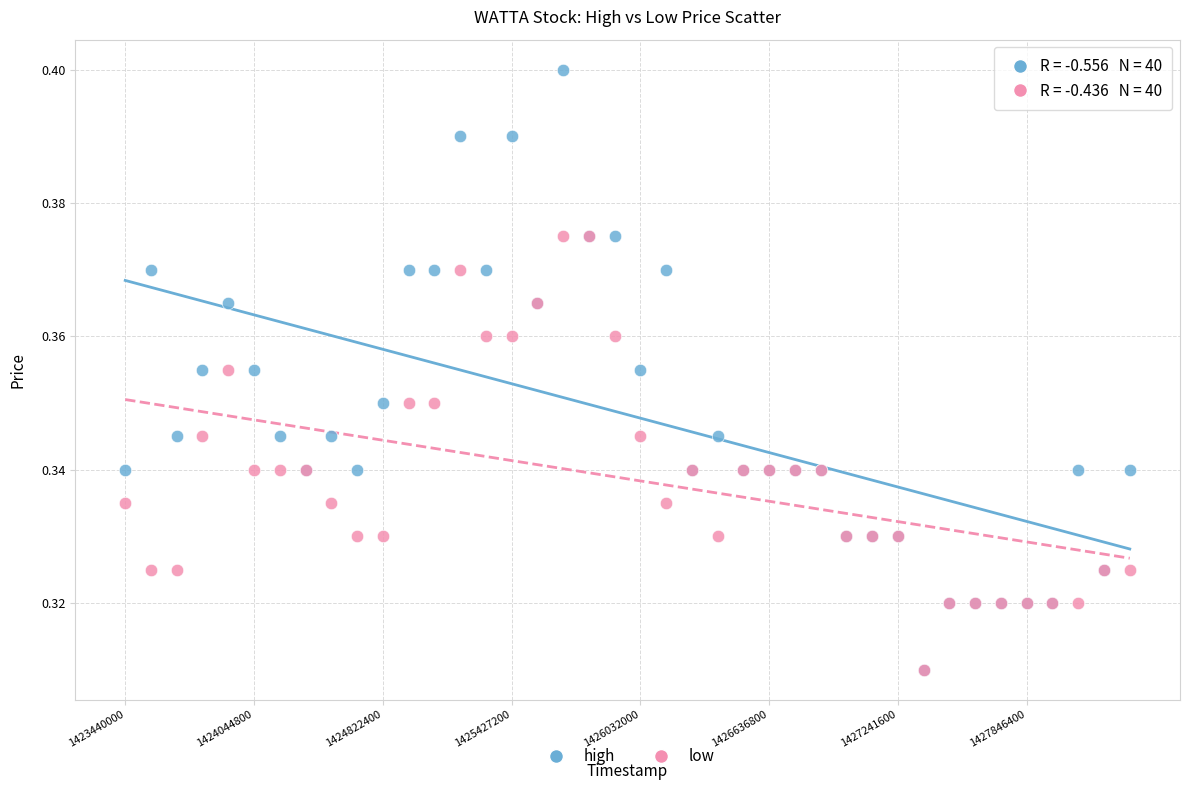

What are all the series names shown in the legend?

high, low